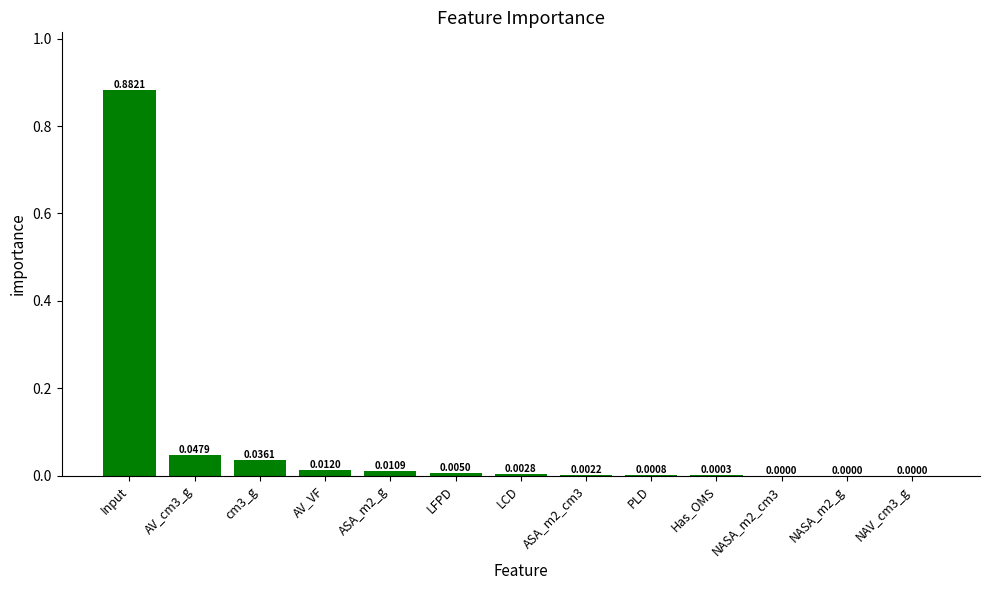

Which label corresponds to the largest value in the chart?

Input